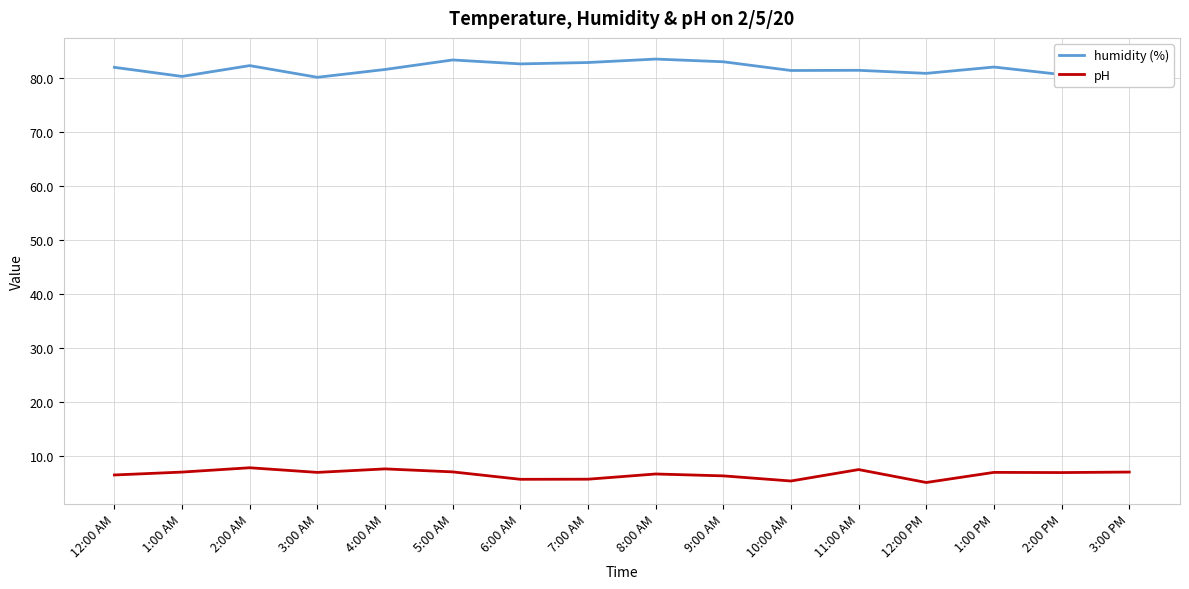

What is the spread (max minus min) of values at 3:00 AM?

73.2